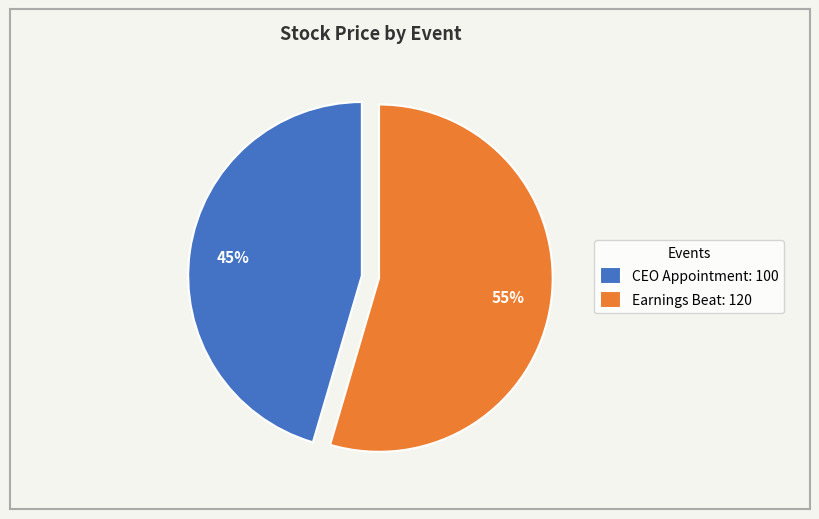

To the nearest percent, what percentage of the pie is Earnings Beat?

55%